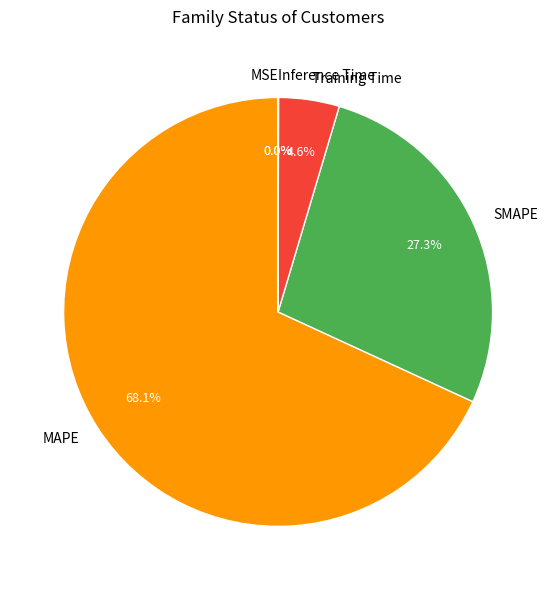

Which category has the biggest portion of the pie?

MAPE